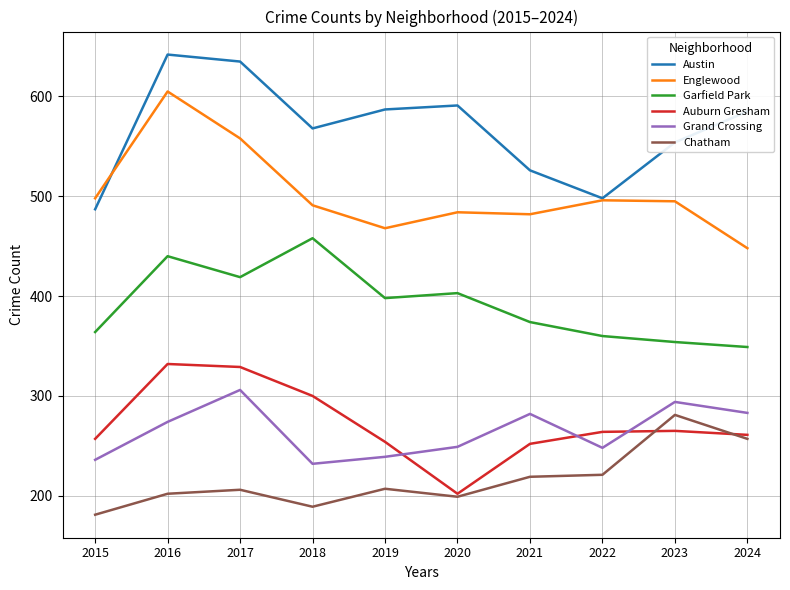

Read the Austin value at 2020.

591